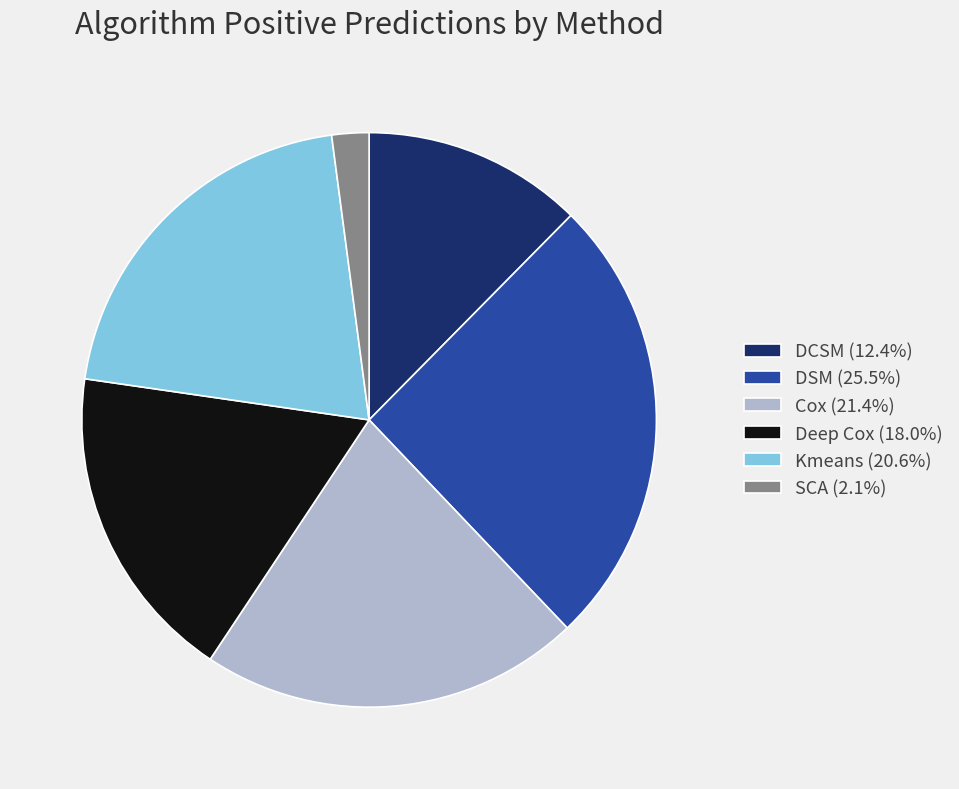

Do DCSM (12.4%) and DSM (25.5%) together represent more than half of the pie?

No